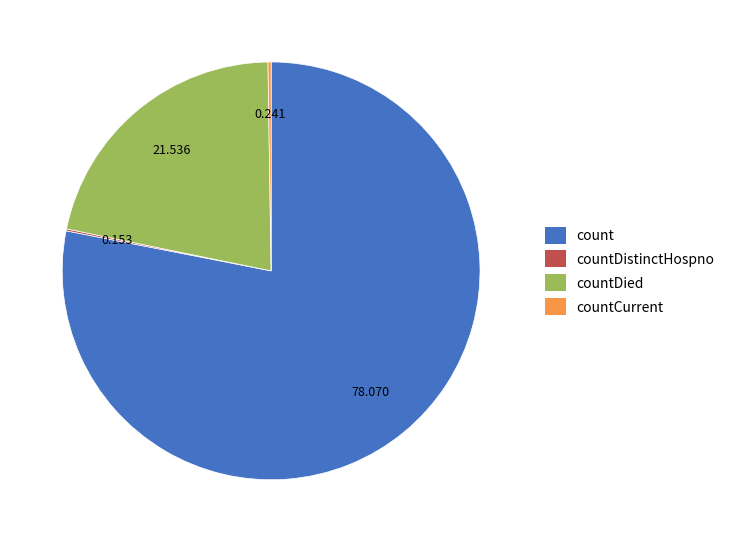

Is there a majority slice in this chart?

Yes